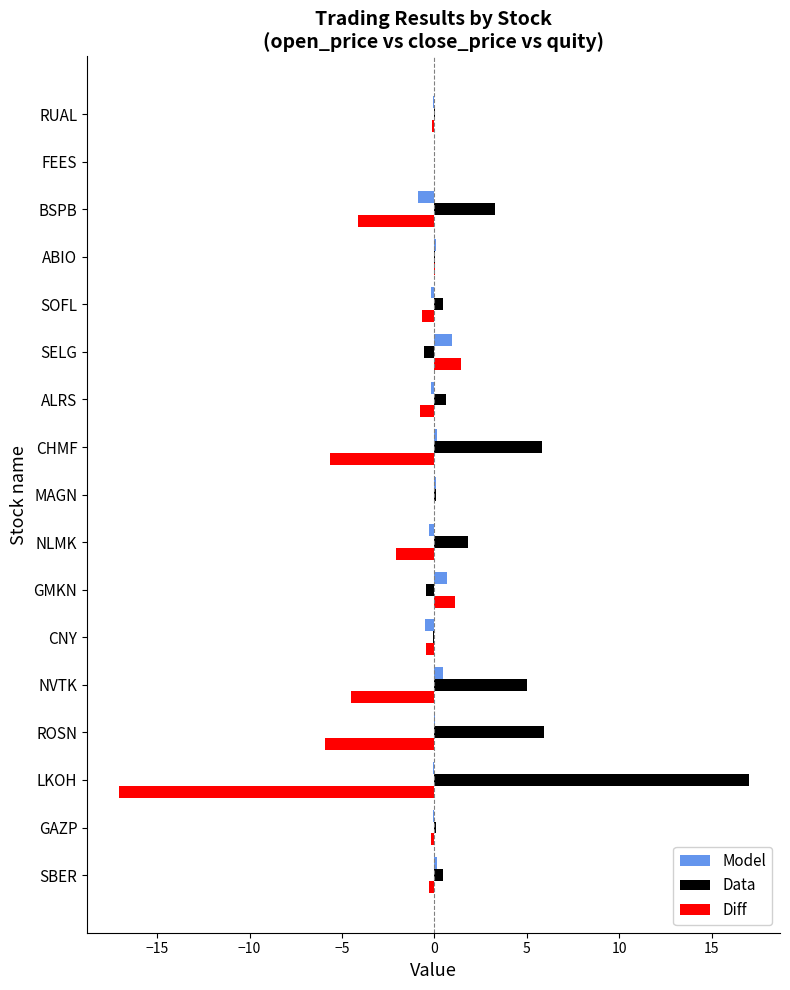

Which series has the largest total across all categories?

Data